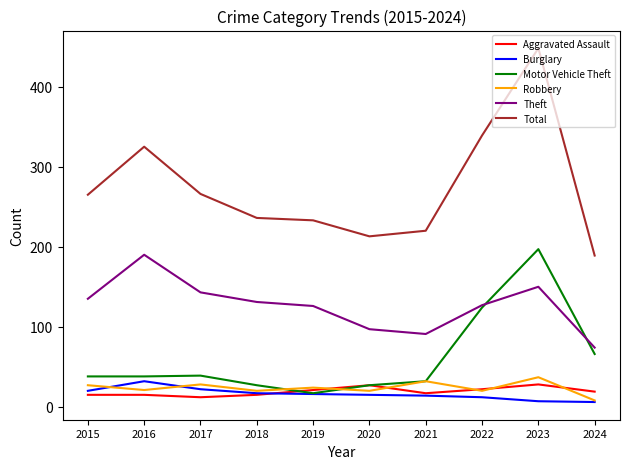

Which series has the largest total across all categories?

Total